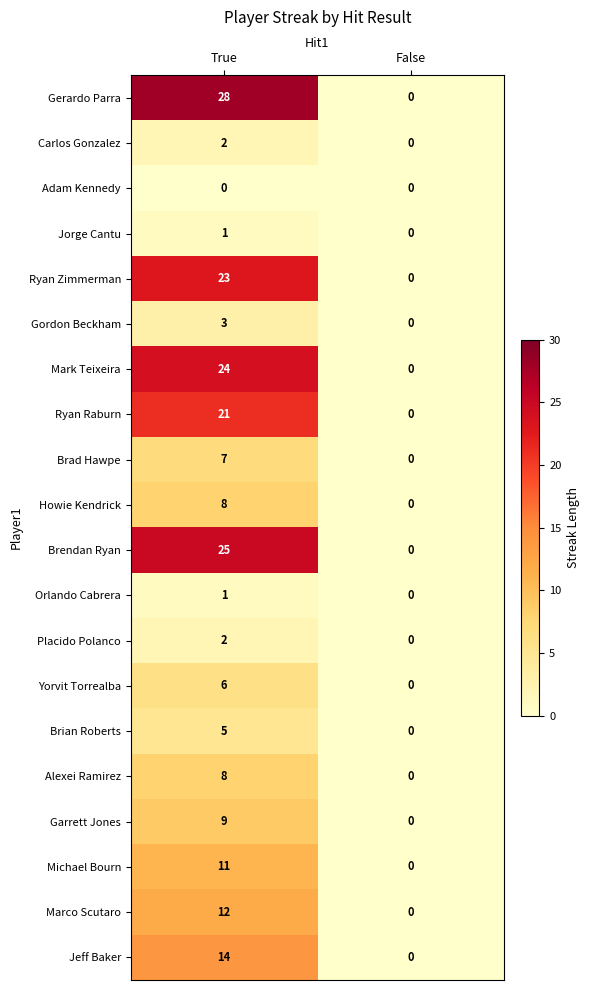

True or false: Michael Bourn has a value of 16 at True.

False